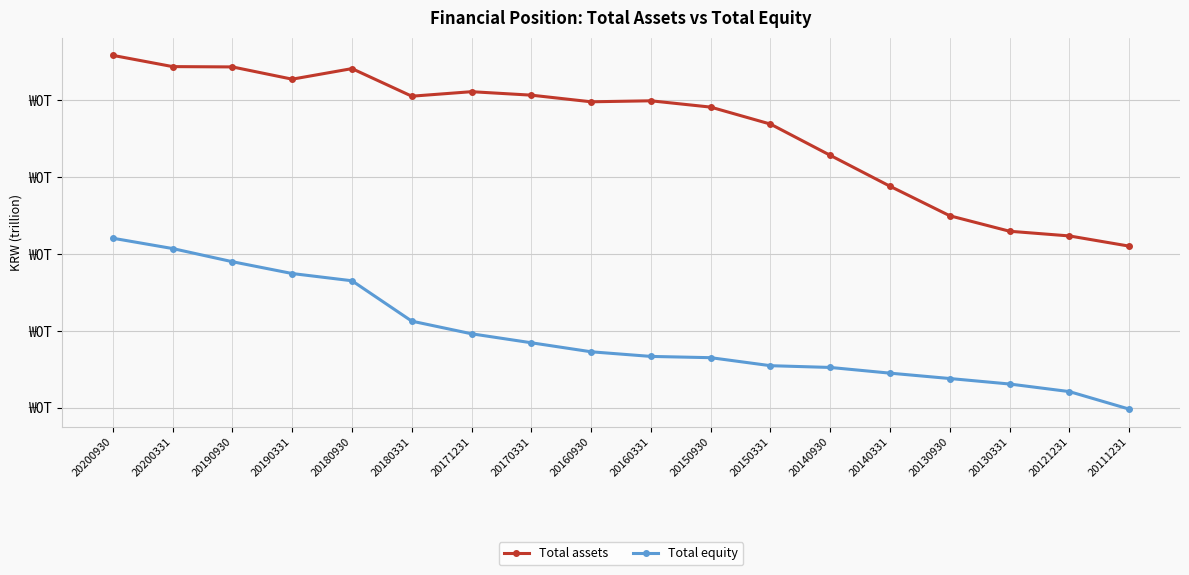

True or false: Total equity and Total assets cross at least once.

False